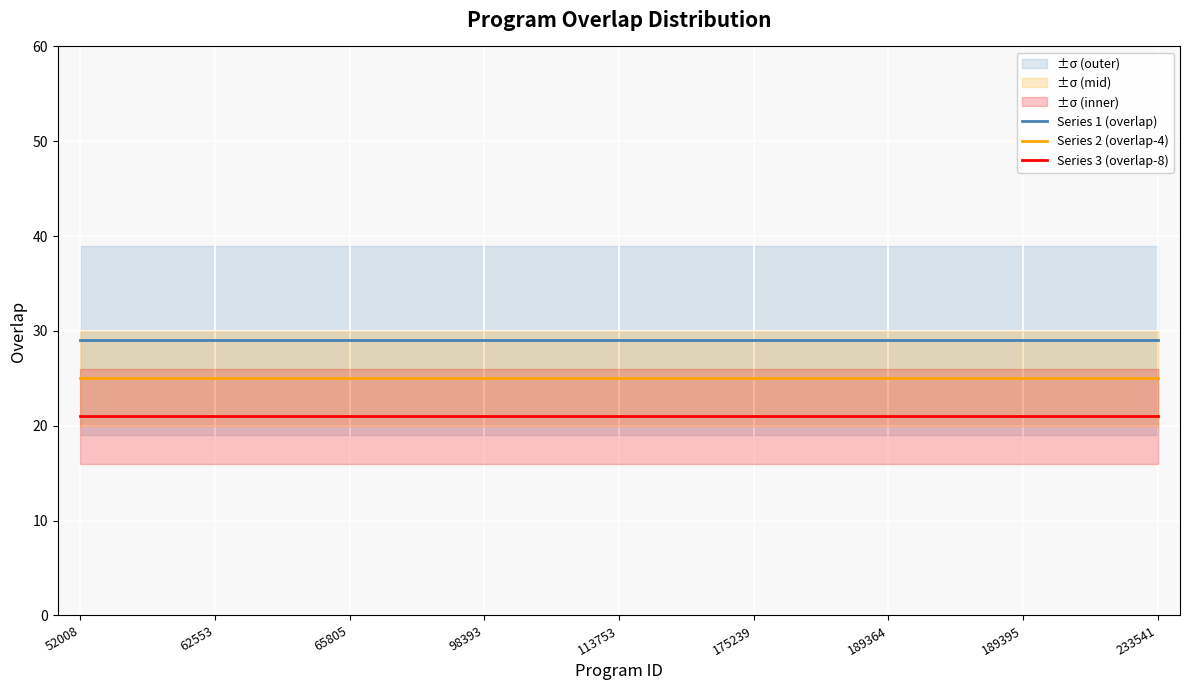

True or false: Series 1 (overlap) and Series 3 (overlap-8) cross at least once.

False